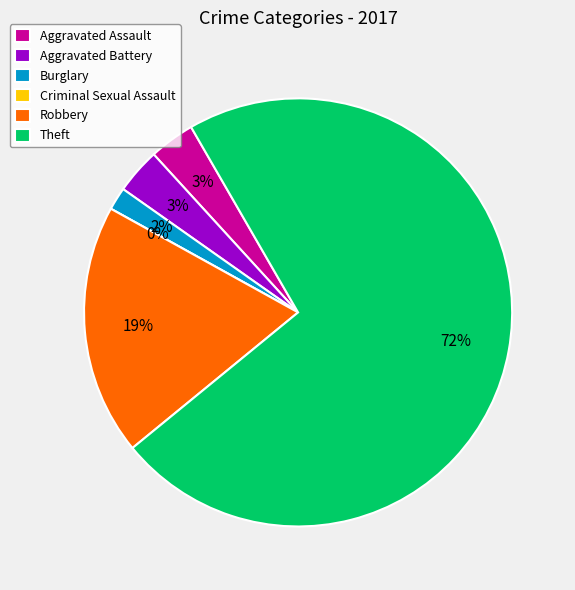

To the nearest percent, what is the average slice percentage?

17%